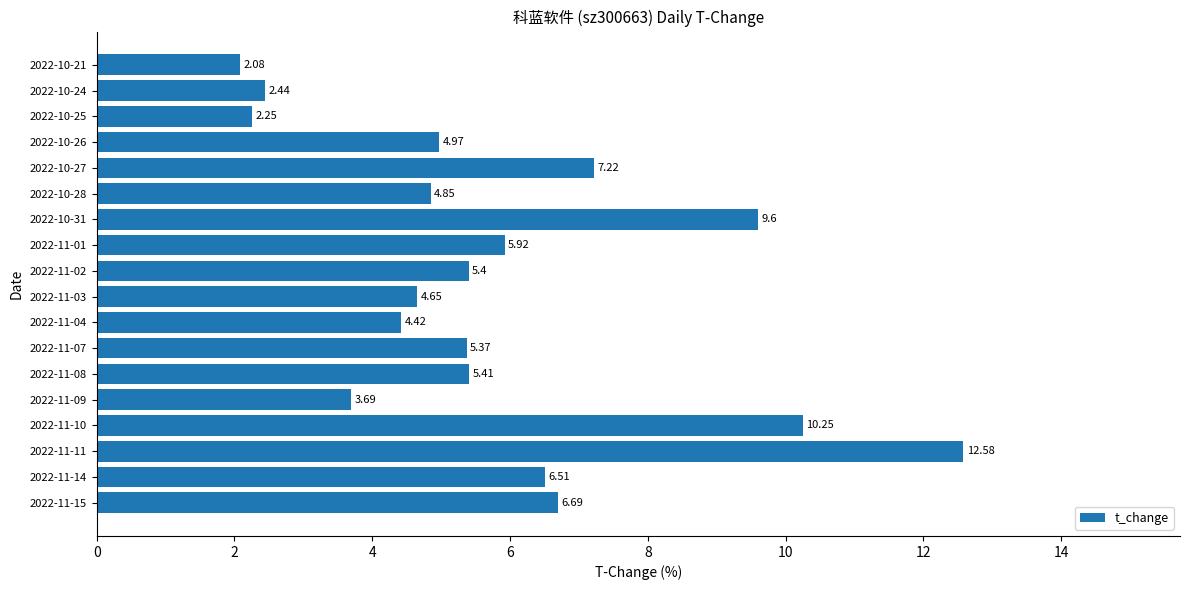

Rank the categories by value from highest to lowest.

2022-11-11, 2022-11-10, 2022-10-31, 2022-10-27, 2022-11-15, 2022-11-14, 2022-11-01, 2022-11-08, 2022-11-02, 2022-11-07, 2022-10-26, 2022-10-28, 2022-11-03, 2022-11-04, 2022-11-09, 2022-10-24, 2022-10-25, 2022-10-21